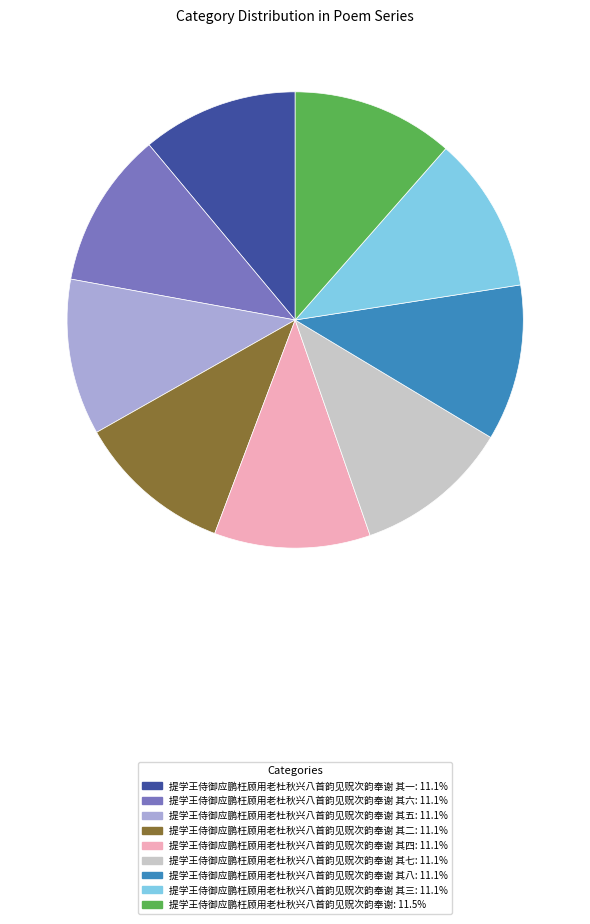

Is there any slice that represents more than half of the pie?

No